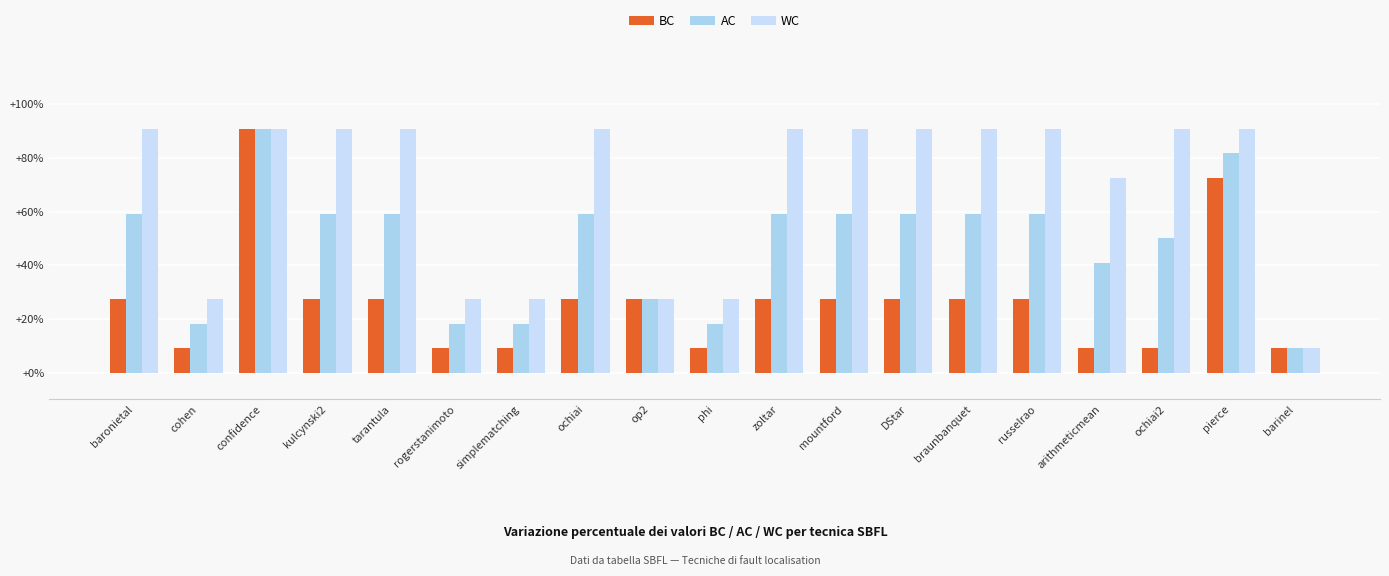

What is the sum of the WC values at ochiai2 and phi?

1.2